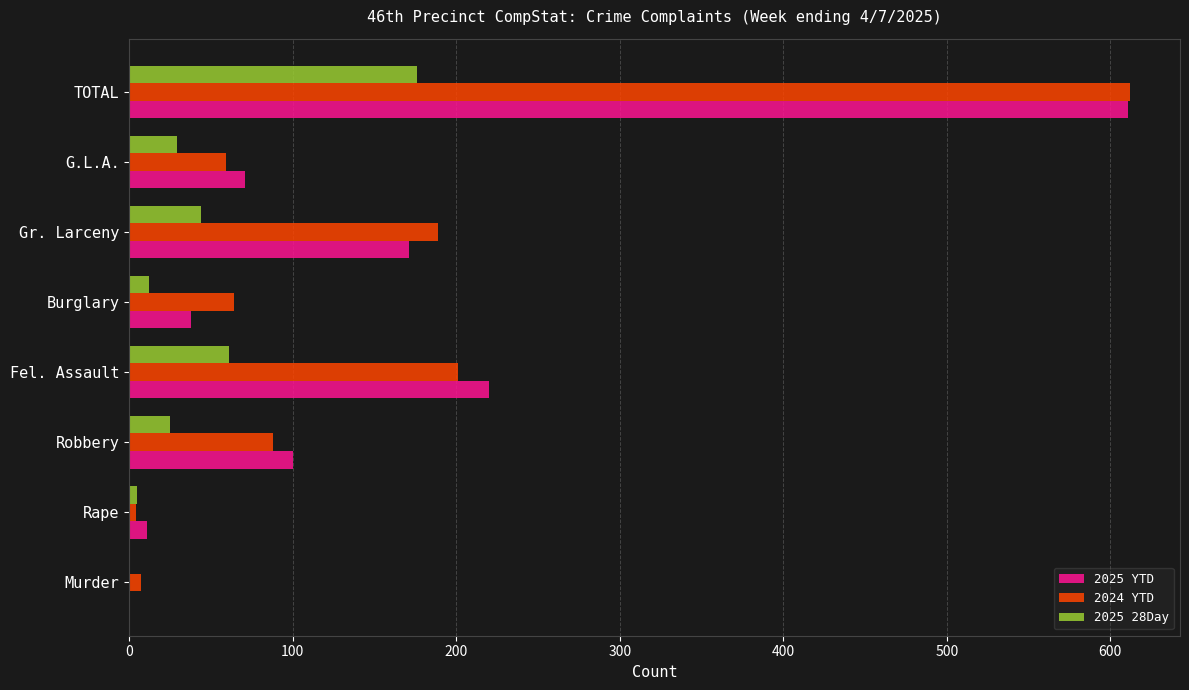

What is the total value across all series at Fel. Assault?

482